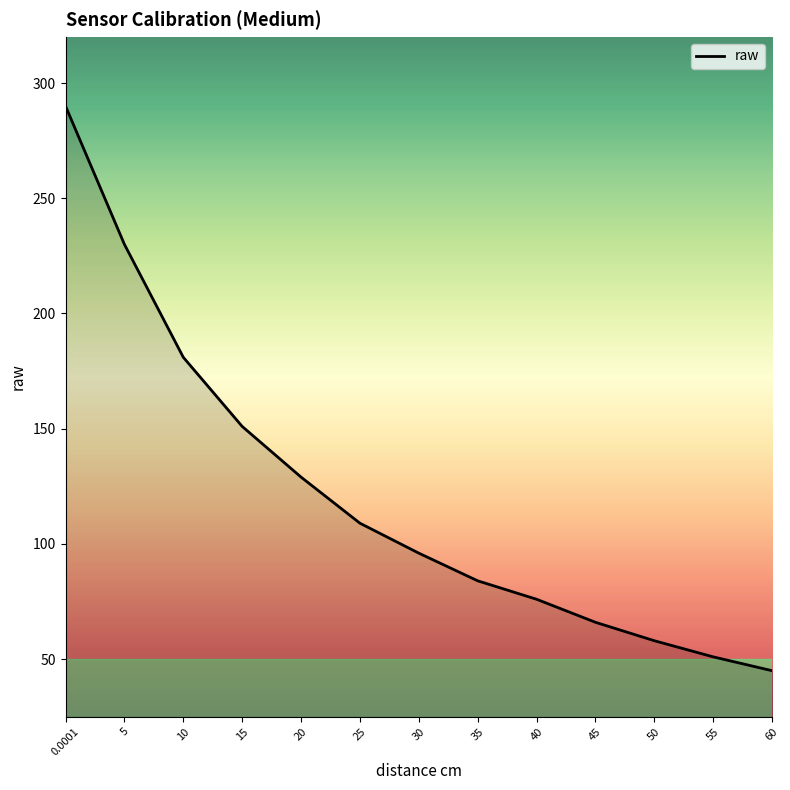

What is the greatest value displayed?

290